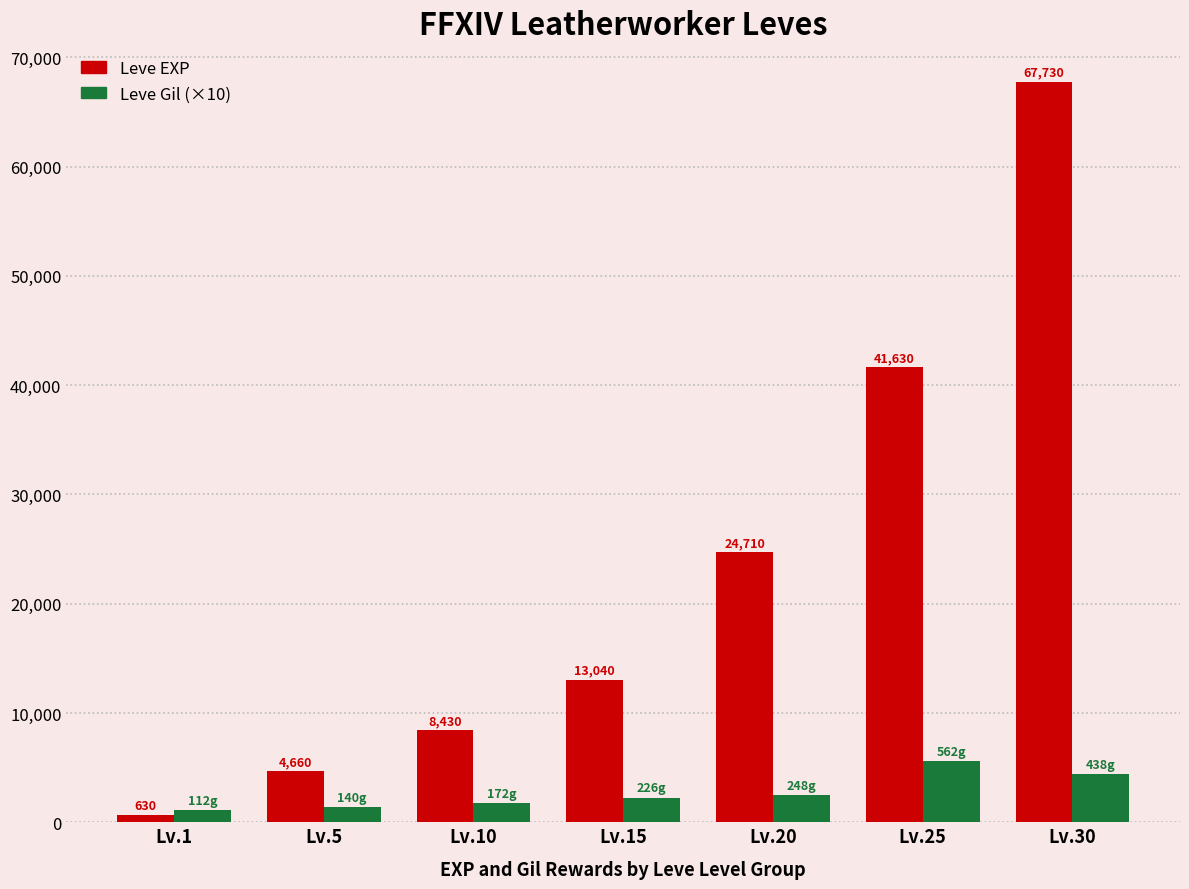

Which label corresponds to the smallest value in the chart?

Lv.1